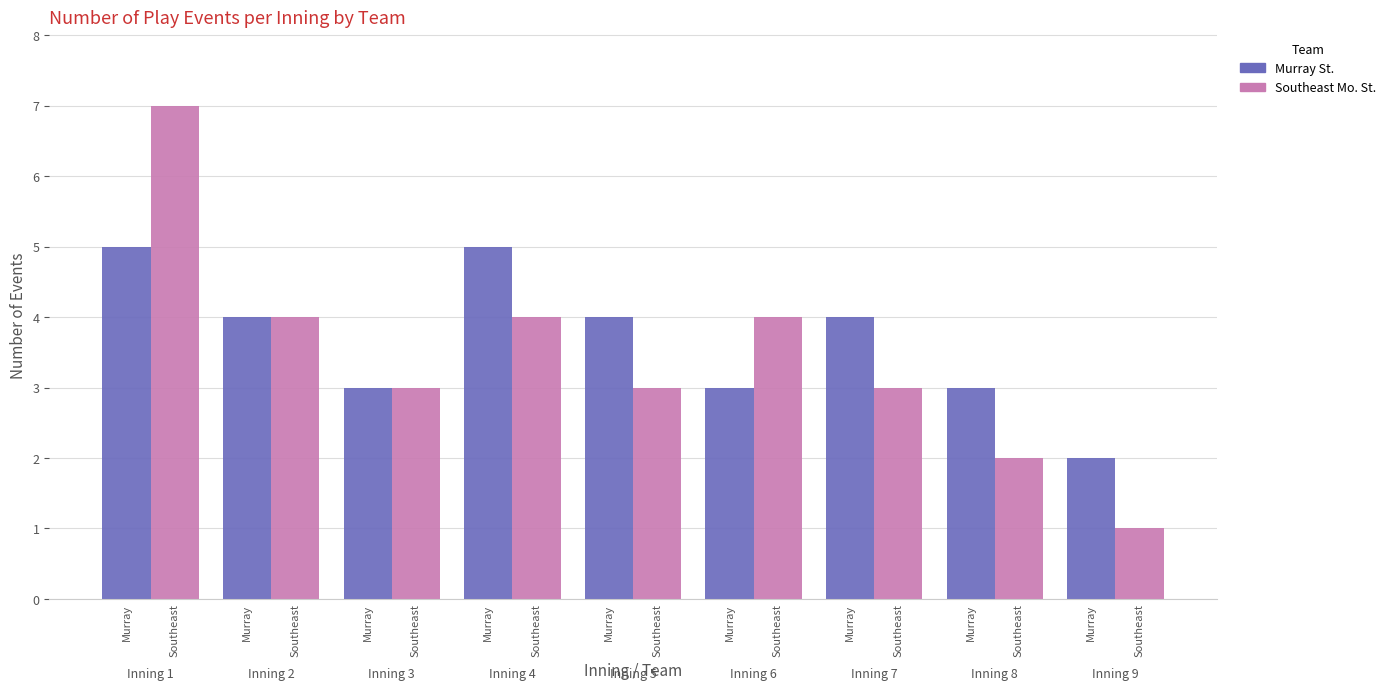

How many data points does each series have?

9